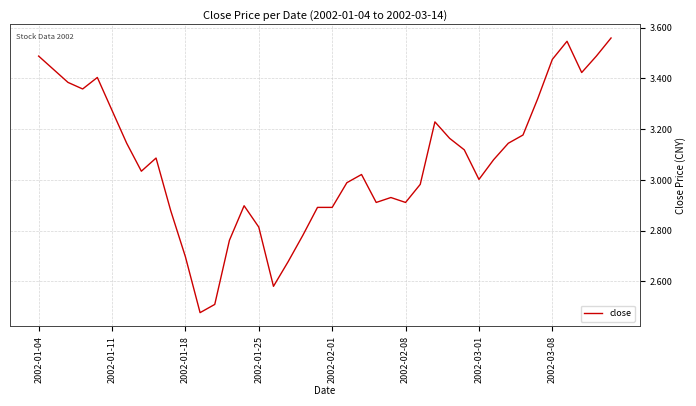

What is the difference between the maximum and minimum values?

1.1